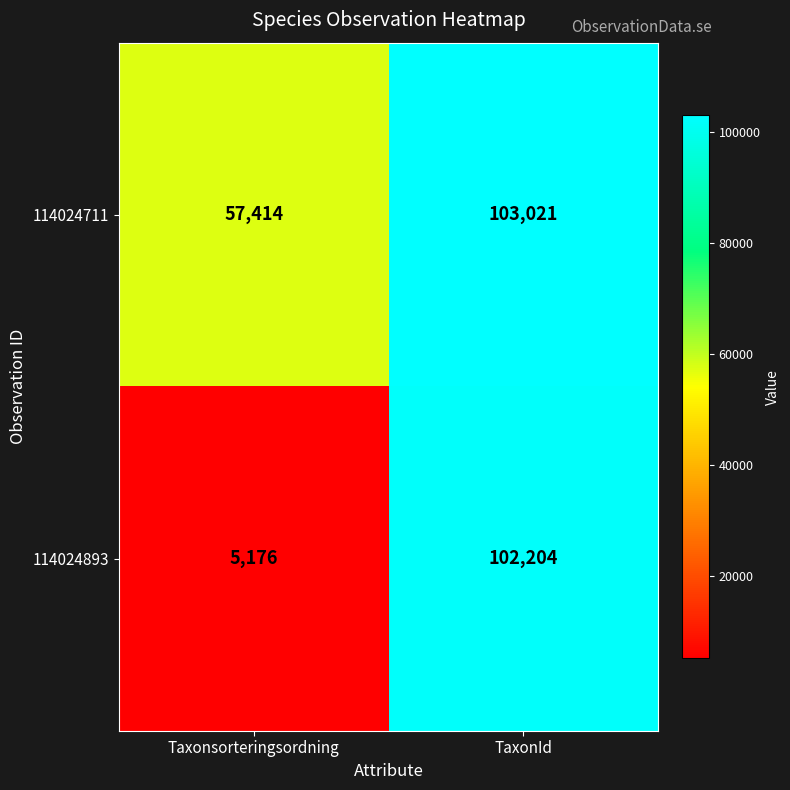

Rank the series by their average value, from highest to lowest.

114024711, 114024893